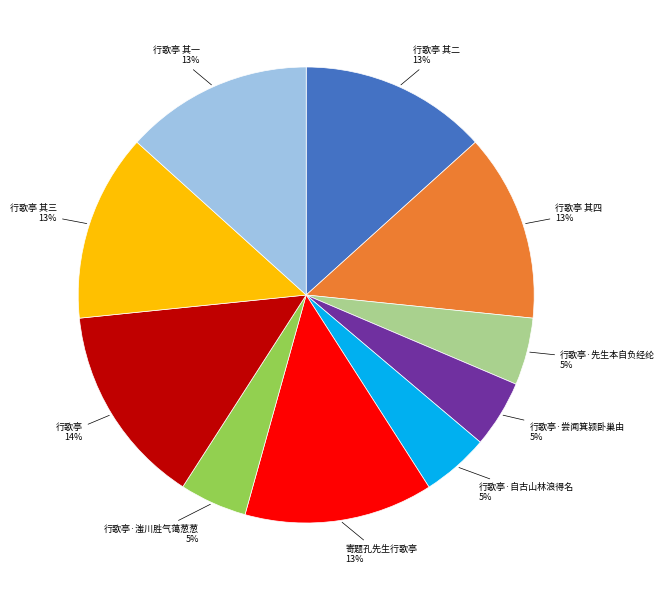

To the nearest percent, what is the combined percentage of 行歌亭·滍川胜气蔼葱葱 and 行歌亭 其三?

18%